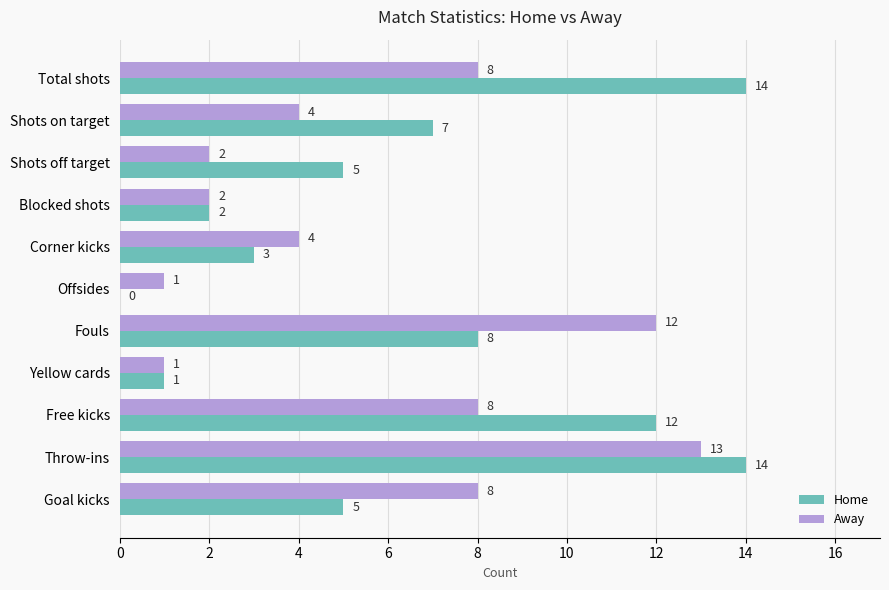

What is the sum of all Home values?

71